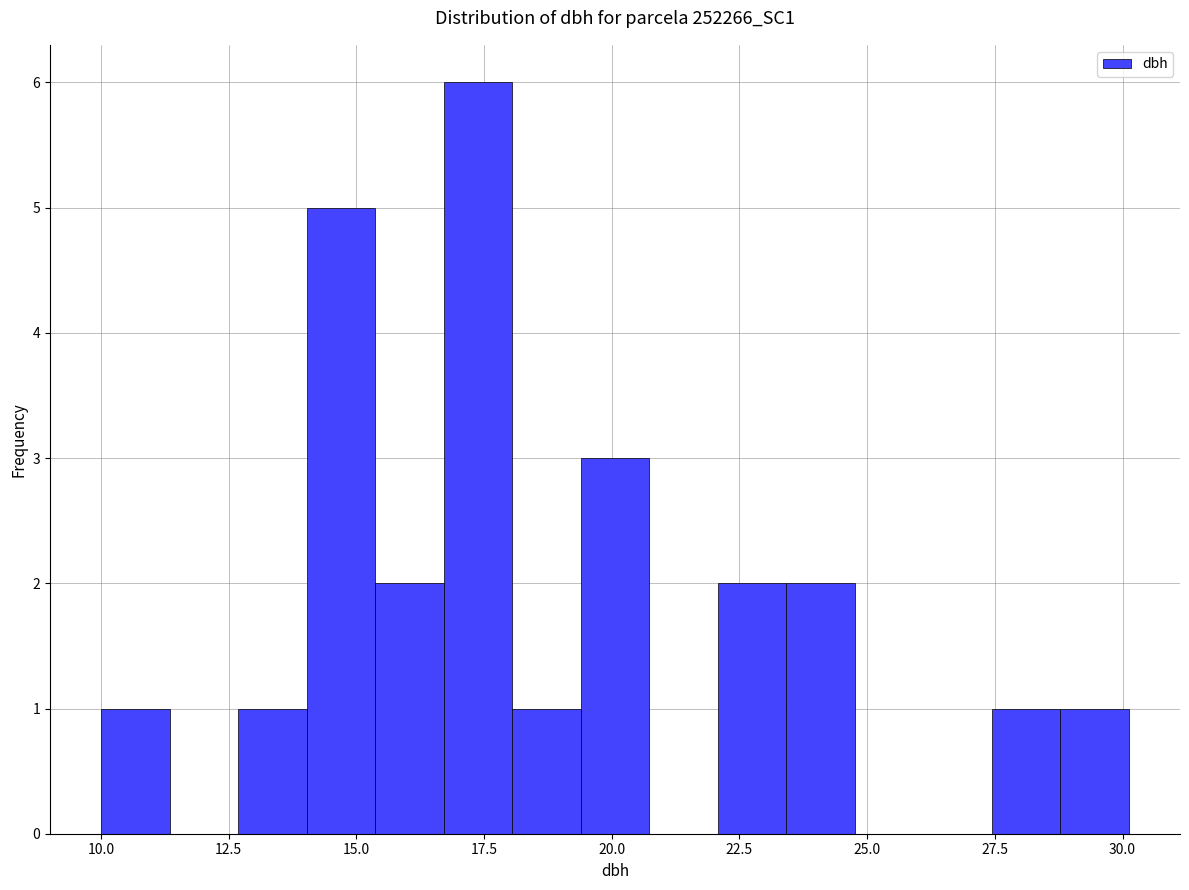

Read against the x-axis, roughly where is the centre of the tallest bar?

17.5